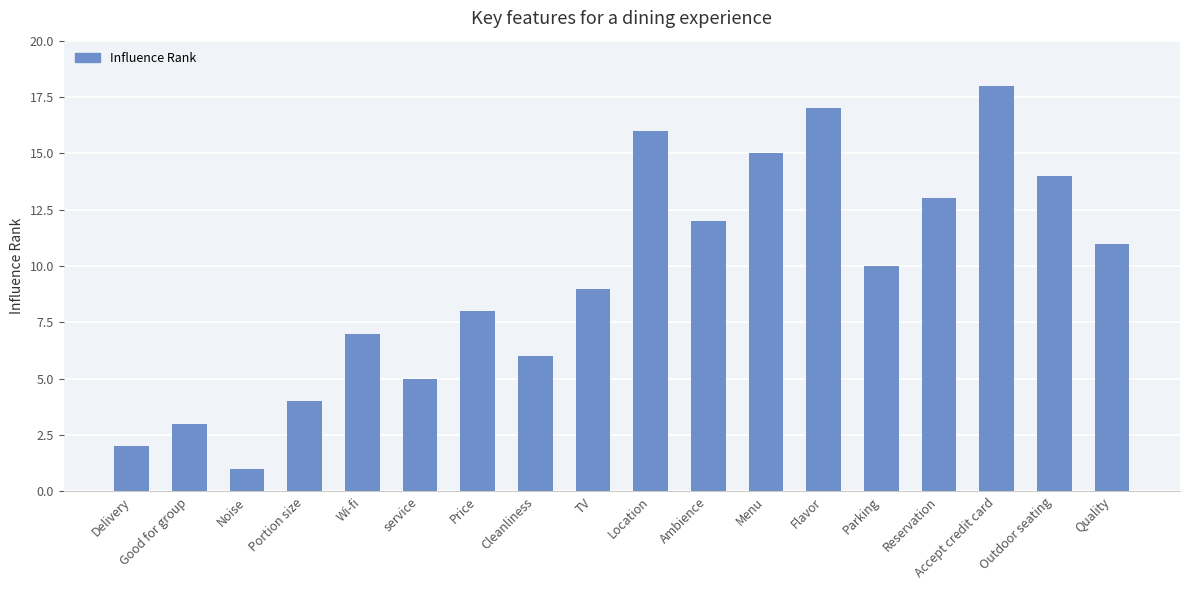

Are the bars grouped side by side (vs. stacked)?

No